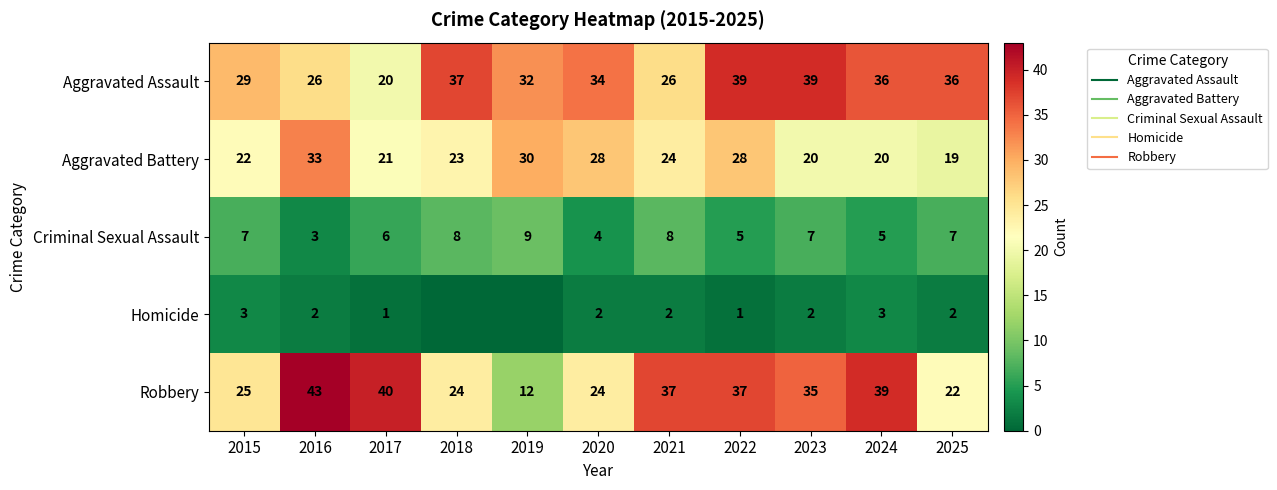

Which label corresponds to the smallest value in the chart?

2018